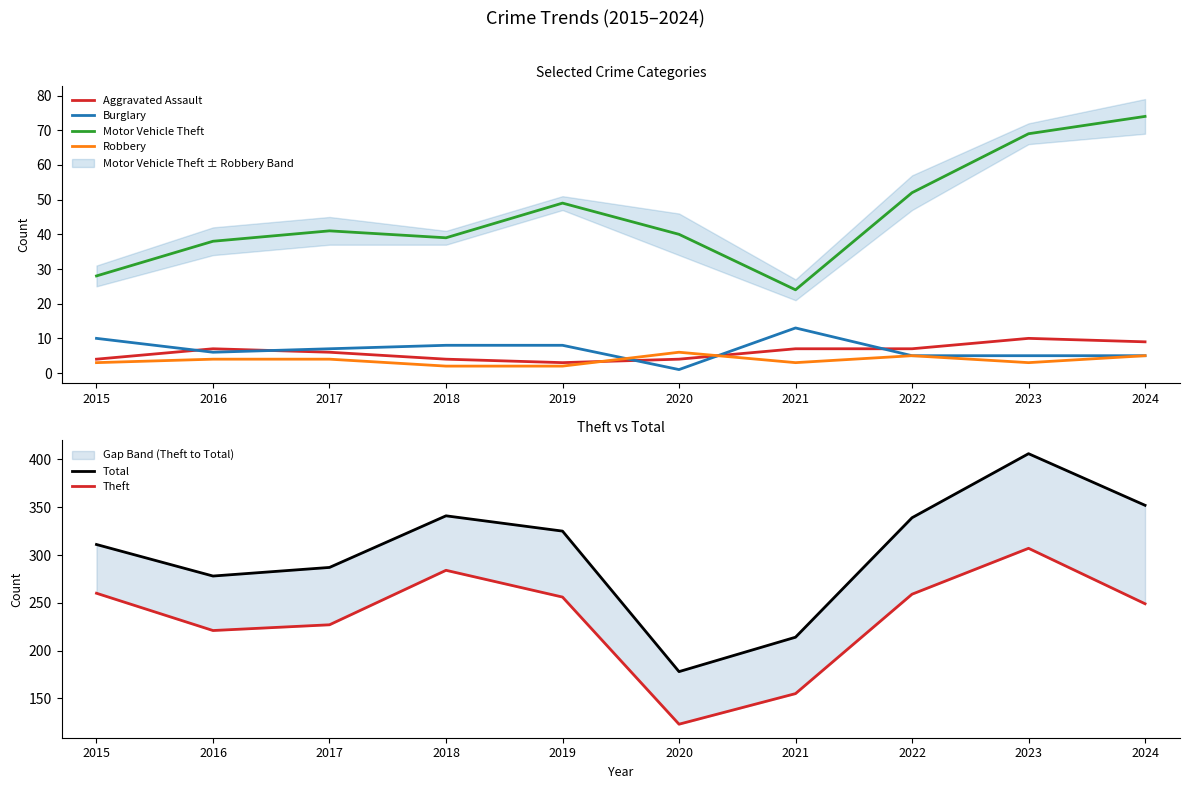

Reading left to right, list all the values displayed in this chart.

Aggravated Assault: 2015=4	2016=7	2017=6	2018=4	2019=3	2020=4	2021=7	2022=7	2023=10	2024=9
Burglary: 2015=10	2016=6	2017=7	2018=8	2019=8	2020=1	2021=13	2022=5	2023=5	2024=5
Motor Vehicle Theft: 2015=28	2016=38	2017=41	2018=39	2019=49	2020=40	2021=24	2022=52	2023=69	2024=74
Robbery: 2015=3	2016=4	2017=4	2018=2	2019=2	2020=6	2021=3	2022=5	2023=3	2024=5
Total: 2015=311	2016=278	2017=287	2018=341	2019=325	2020=178	2021=214	2022=339	2023=406	2024=352
Theft: 2015=260	2016=221	2017=227	2018=284	2019=256	2020=123	2021=155	2022=259	2023=307	2024=249